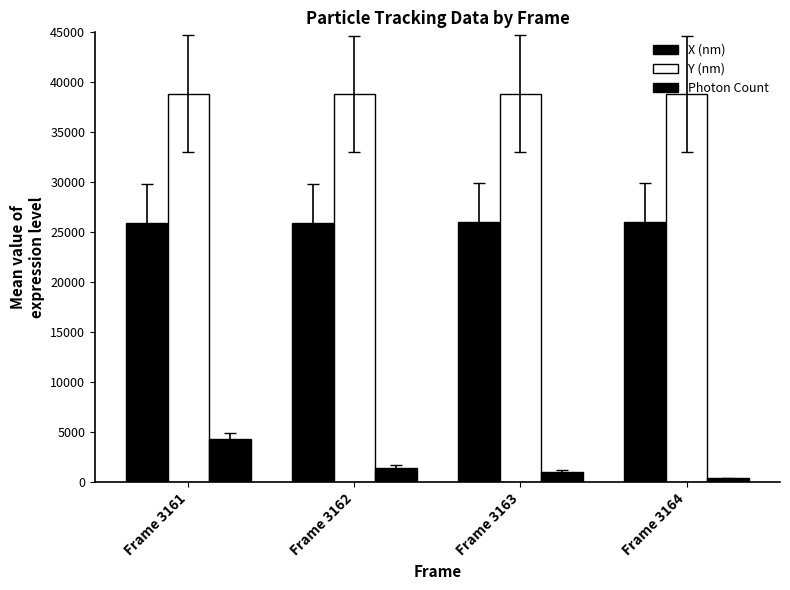

How many bars are there in total?

12